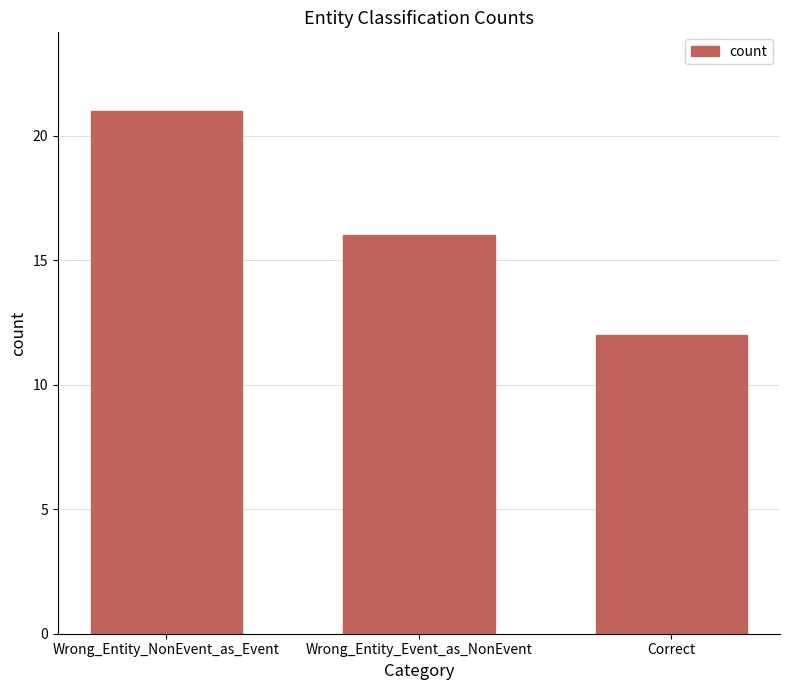

Does the chart contain any negative values?

No